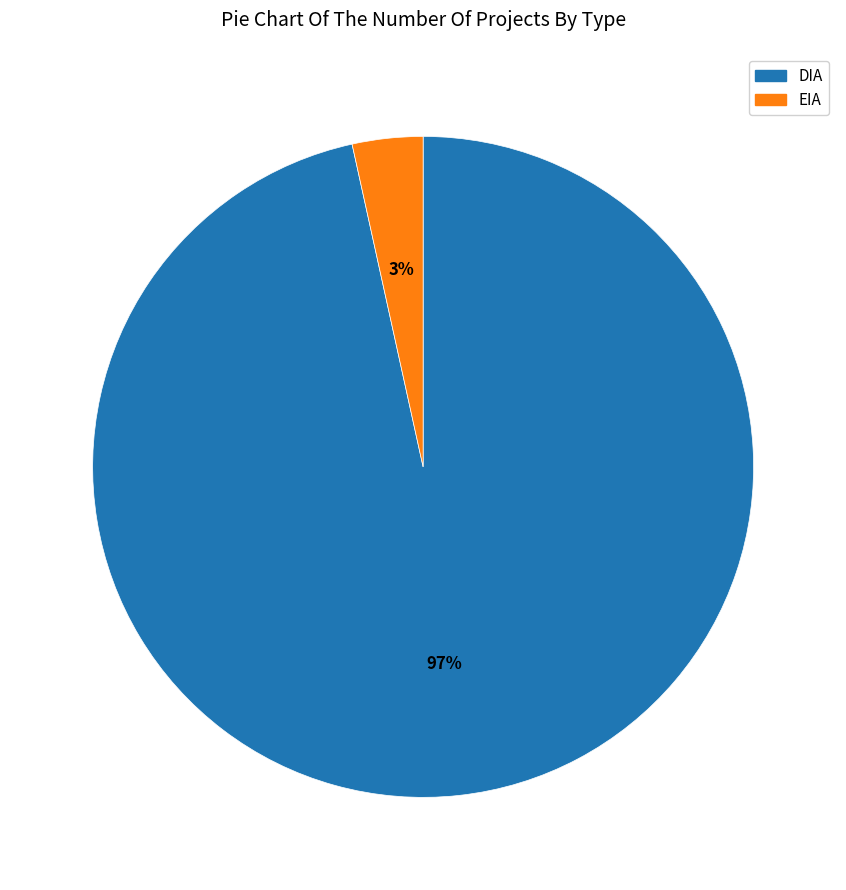

To the nearest percent, what percentage of the pie is EIA?

3%